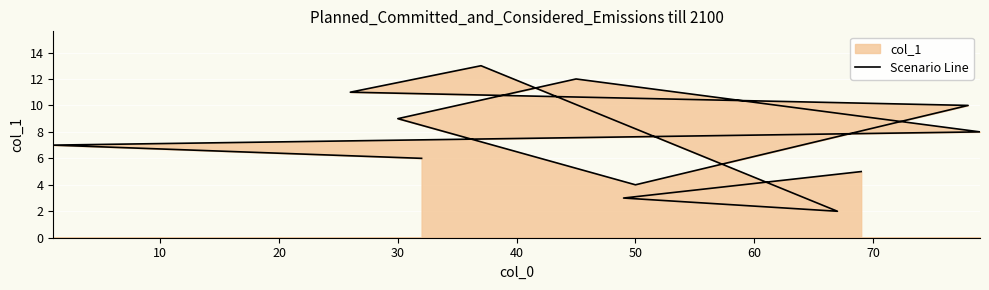

Reading left to right, extract all data points from this chart.

6.0	7.0	8.0	12.0	9.0	4.0	10.0	11.0	13.0	2.0	3.0	5.0